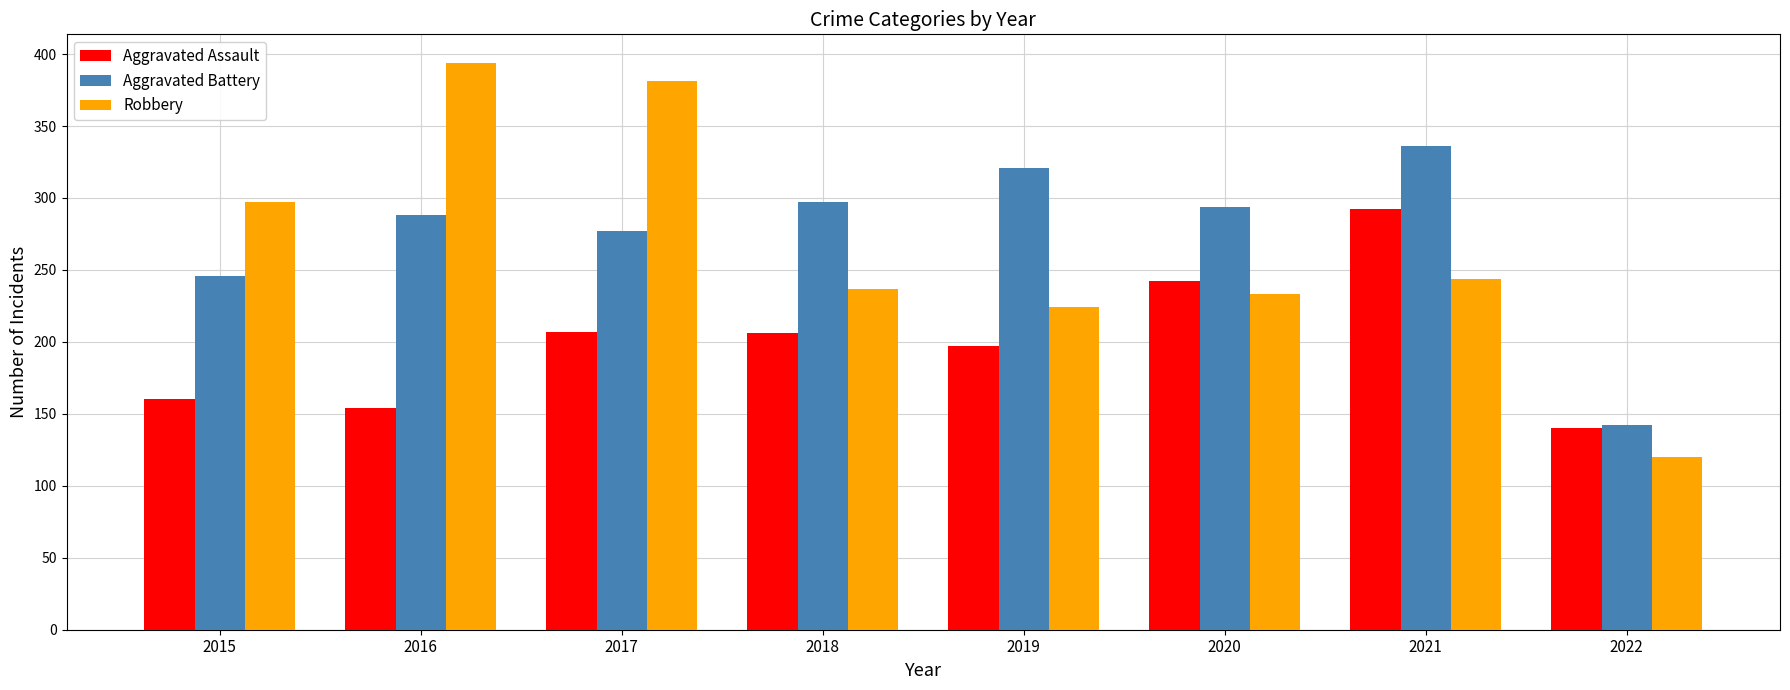

Rank the series by their maximum value, from highest to lowest.

Robbery, Aggravated Battery, Aggravated Assault